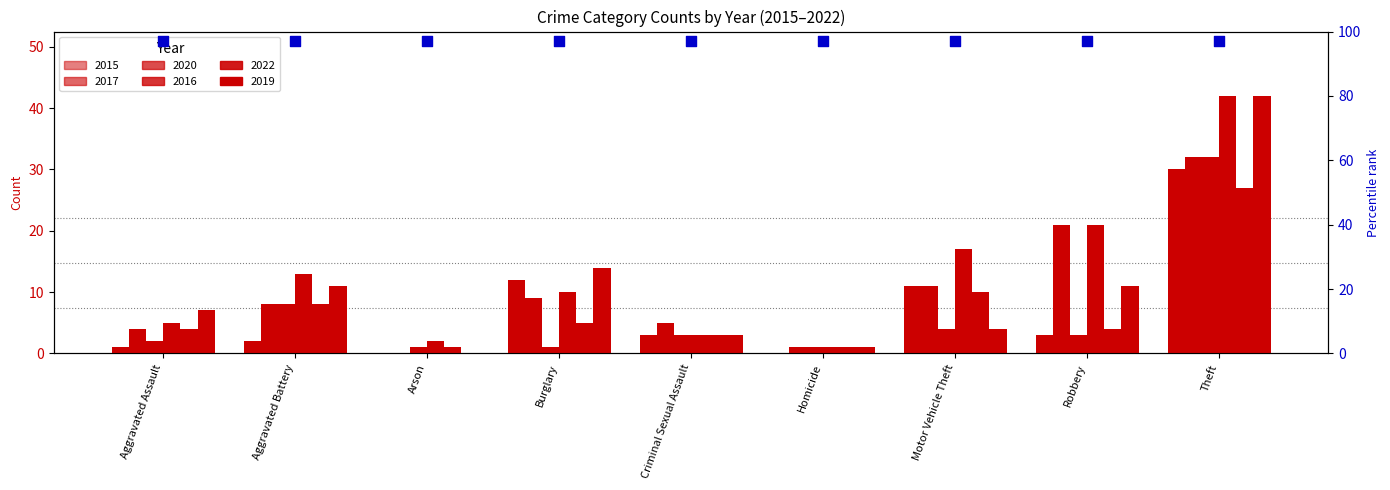

Which series contains the lowest Y value?

2015